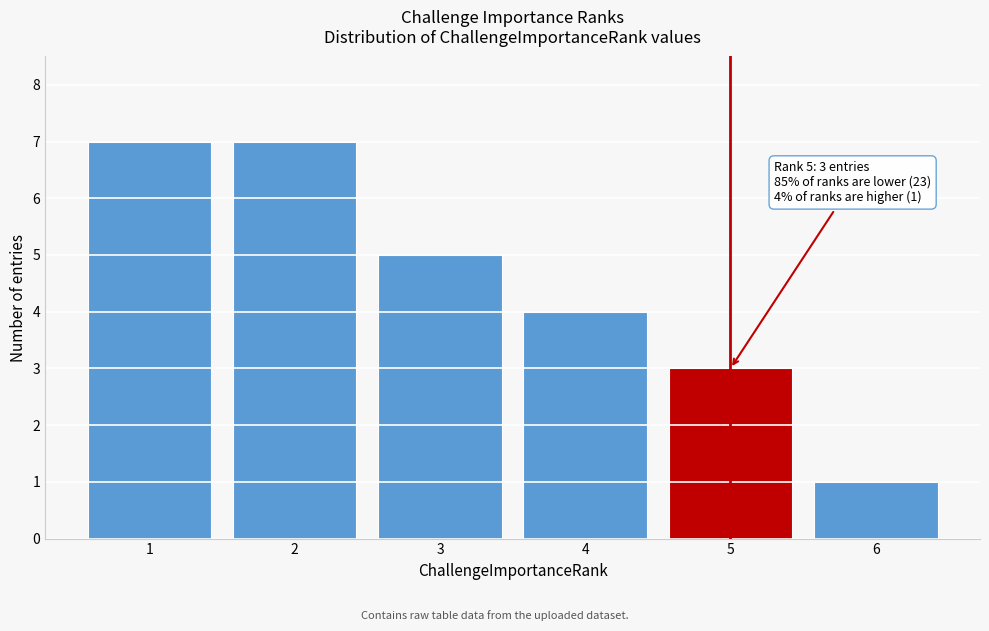

Reading right to left, what are all the values shown in this chart?

1	3	4	5	7	7